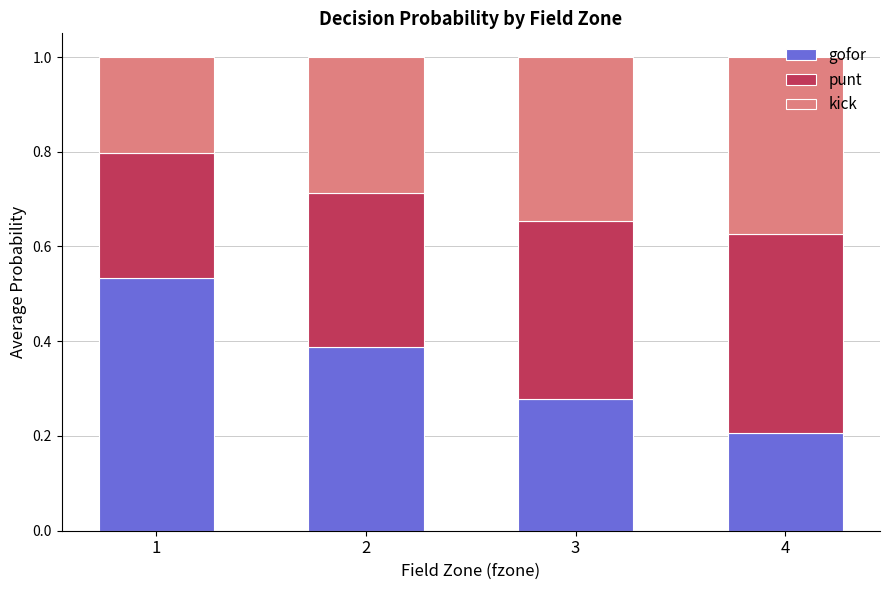

What is the total value across all series at 2?

1.0